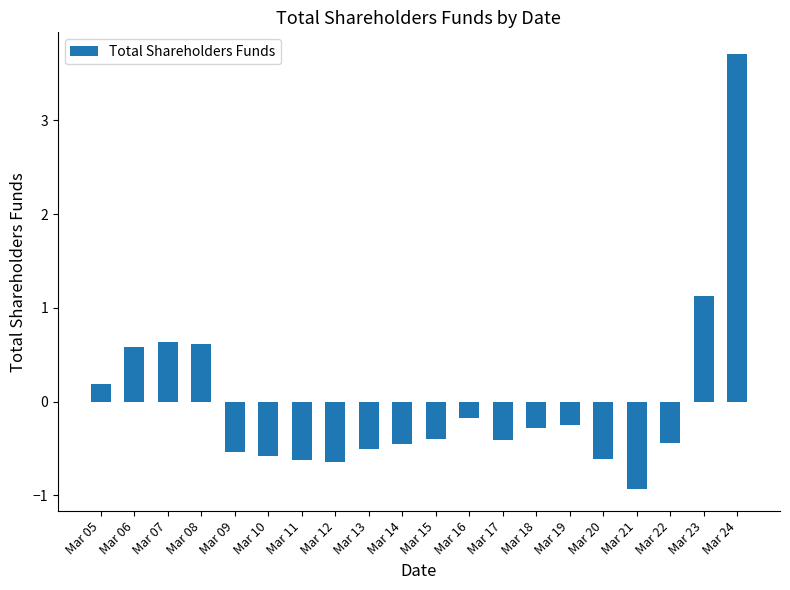

The chart shows a value of -0.4 at Mar 22. True or false?

True